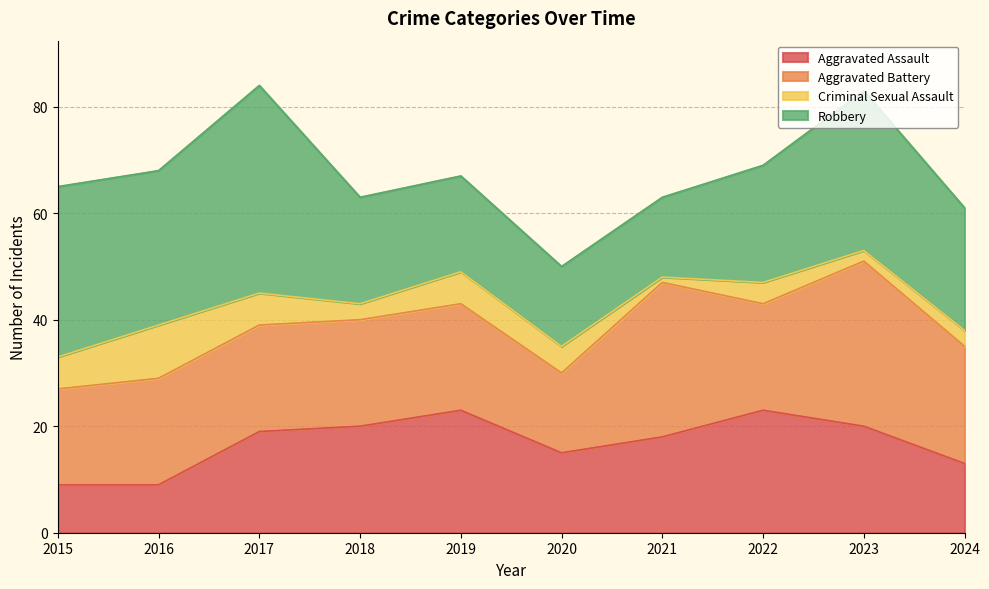

At which category does Aggravated Assault reach its first local valley?

2020